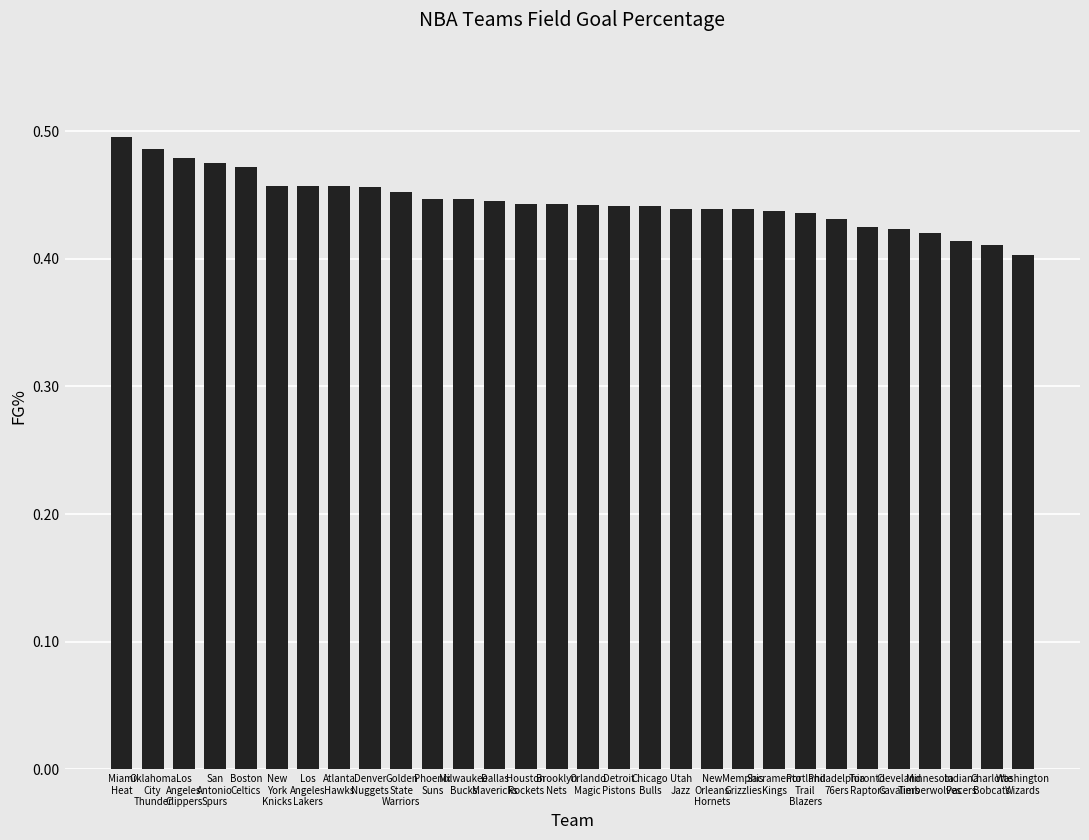

Are the bars grouped side by side (vs. stacked)?

No